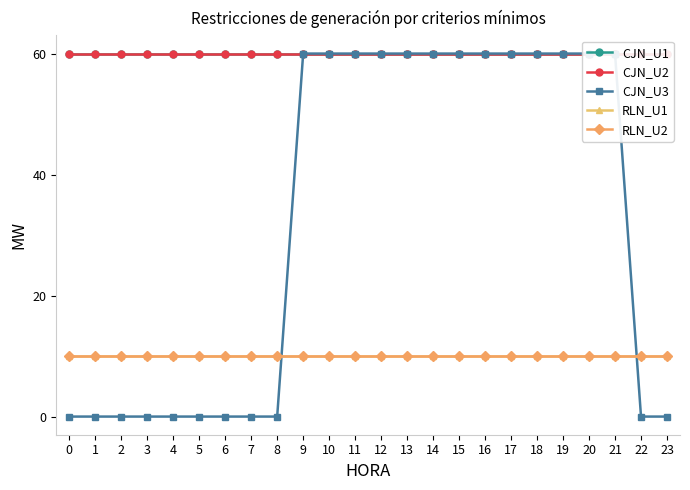

Reading right to left, what are all the values shown in this chart?

CJN_U1: 60	60	60	60	60	60	60	60	60	60	60	60	60	60	60	60	60	60	60	60	60	60	60	60
CJN_U2: 60	60	60	60	60	60	60	60	60	60	60	60	60	60	60	60	60	60	60	60	60	60	60	60
CJN_U3: 0	0	60	60	60	60	60	60	60	60	60	60	60	60	60	0	0	0	0	0	0	0	0	0
RLN_U1: 10	10	10	10	10	10	10	10	10	10	10	10	10	10	10	10	10	10	10	10	10	10	10	10
RLN_U2: 10	10	10	10	10	10	10	10	10	10	10	10	10	10	10	10	10	10	10	10	10	10	10	10